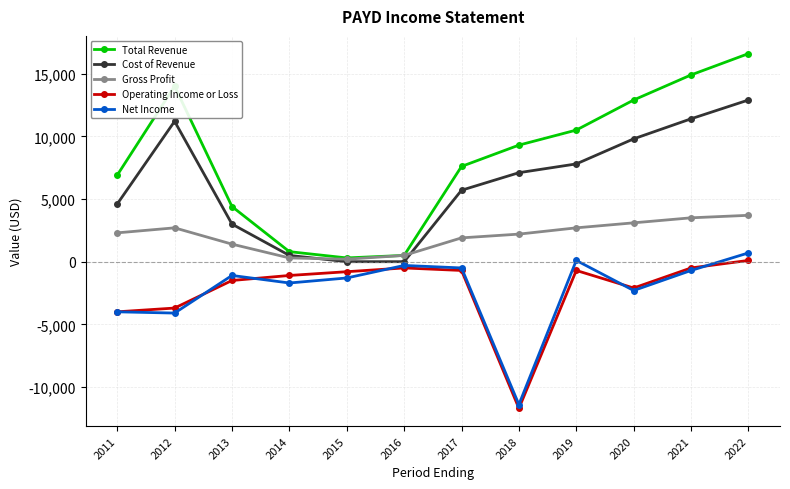

At which category is the sum across all series the highest?

2022